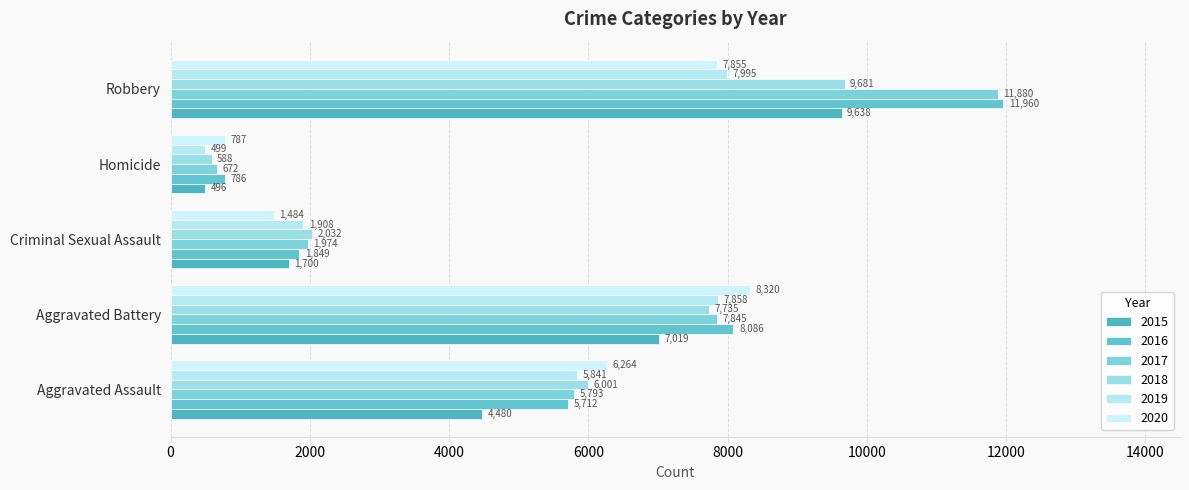

Reading left to right, transcribe all the data shown in this chart.

2015: Aggravated Assault=4480	Aggravated Battery=7019	Criminal Sexual Assault=1700	Homicide=496	Robbery=9638
2016: Aggravated Assault=5712	Aggravated Battery=8086	Criminal Sexual Assault=1849	Homicide=786	Robbery=11960
2017: Aggravated Assault=5793	Aggravated Battery=7845	Criminal Sexual Assault=1974	Homicide=672	Robbery=11880
2018: Aggravated Assault=6001	Aggravated Battery=7735	Criminal Sexual Assault=2032	Homicide=588	Robbery=9681
2019: Aggravated Assault=5841	Aggravated Battery=7858	Criminal Sexual Assault=1908	Homicide=499	Robbery=7995
2020: Aggravated Assault=6264	Aggravated Battery=8320	Criminal Sexual Assault=1484	Homicide=787	Robbery=7855